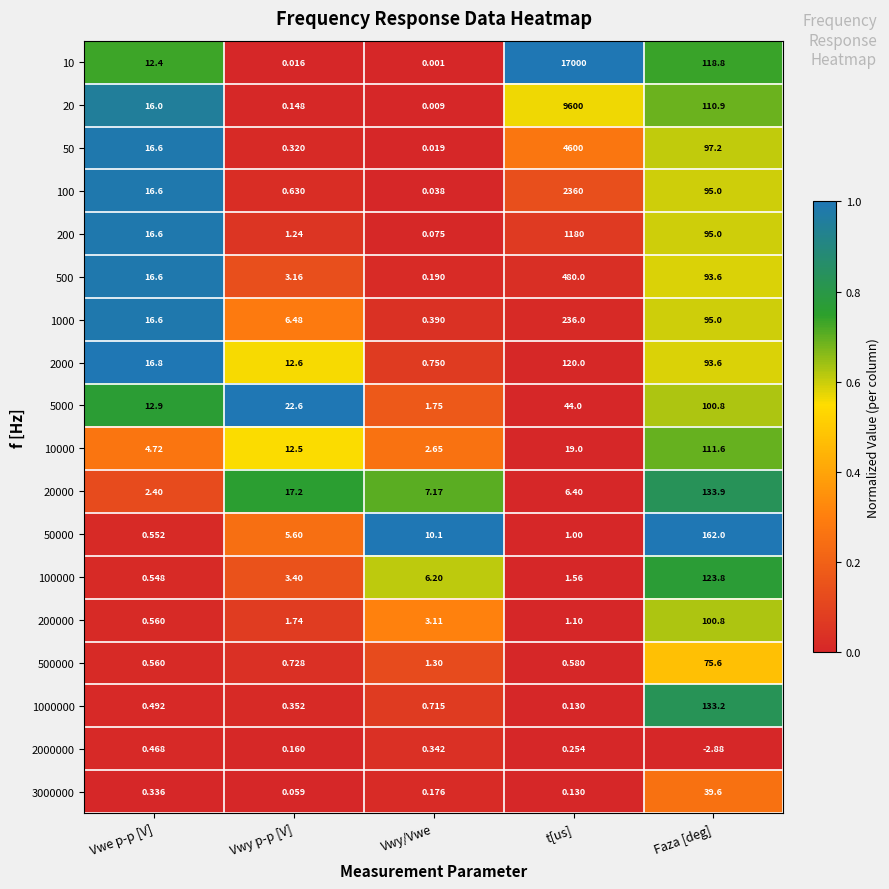

At which label is 100000 closest to 62?

Vwy/Vwe